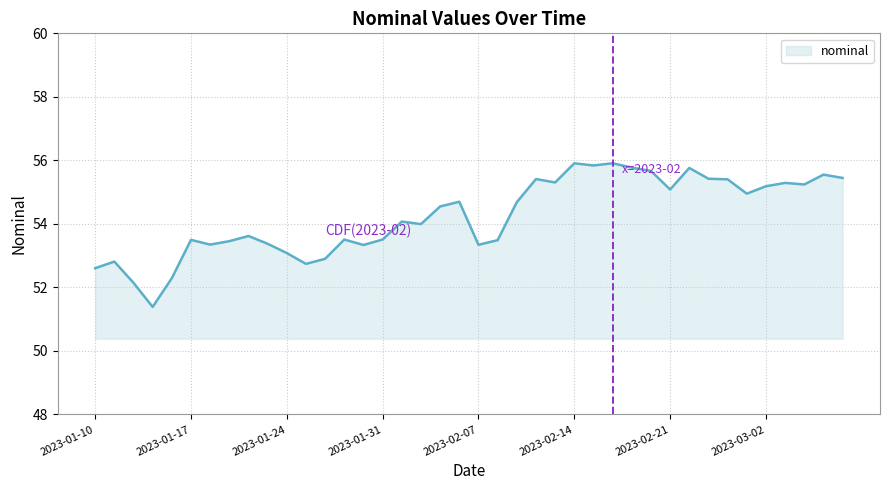

What is the average value?

54.2